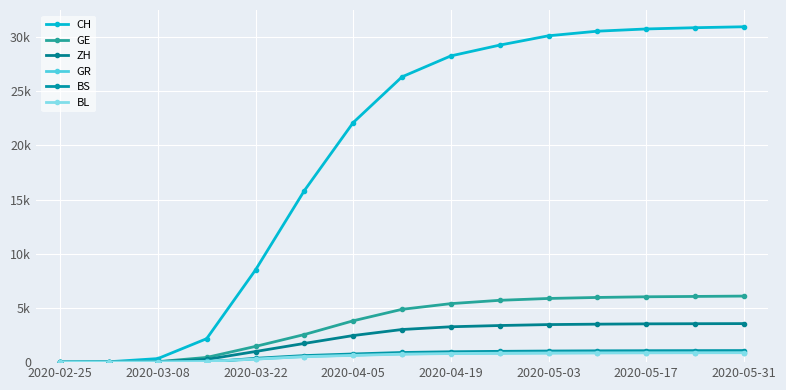

What are all the series names shown in the legend?

CH, GE, ZH, GR, BS, BL